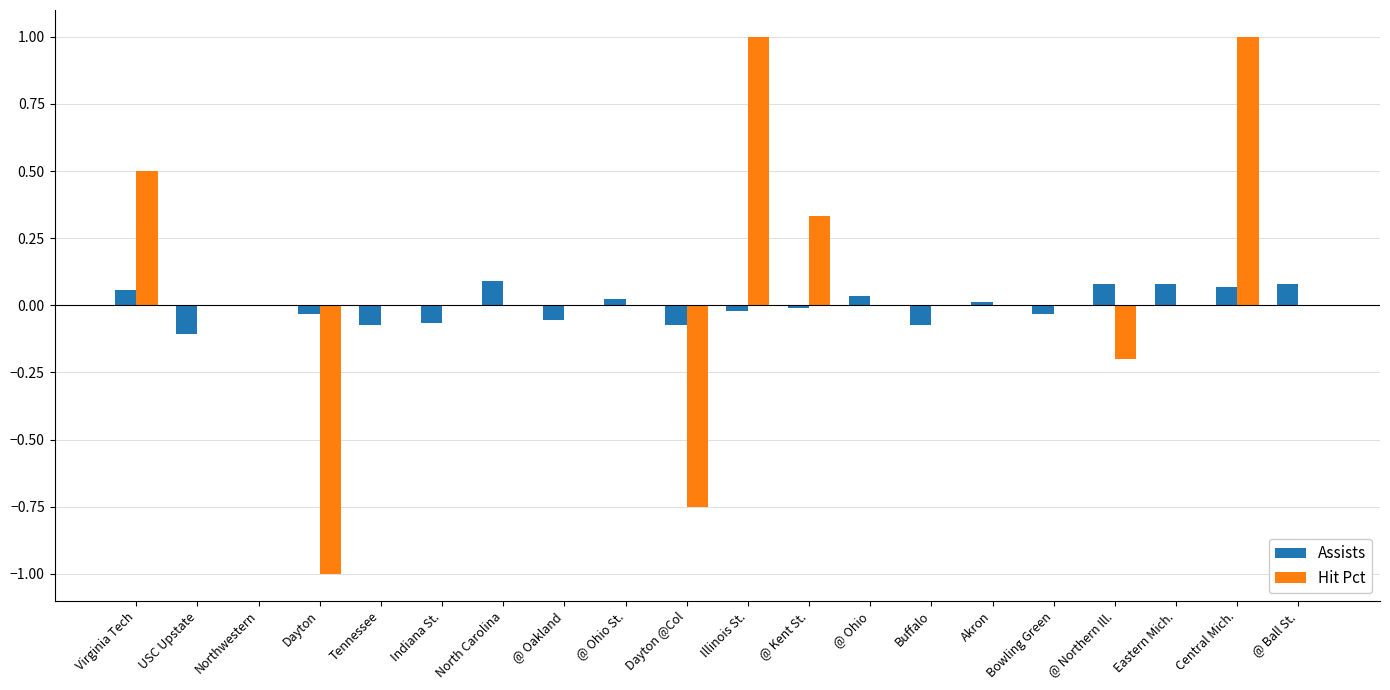

What is the sum of the Hit Pct values at @ Ohio St. and @ Northern Ill.?

-0.2